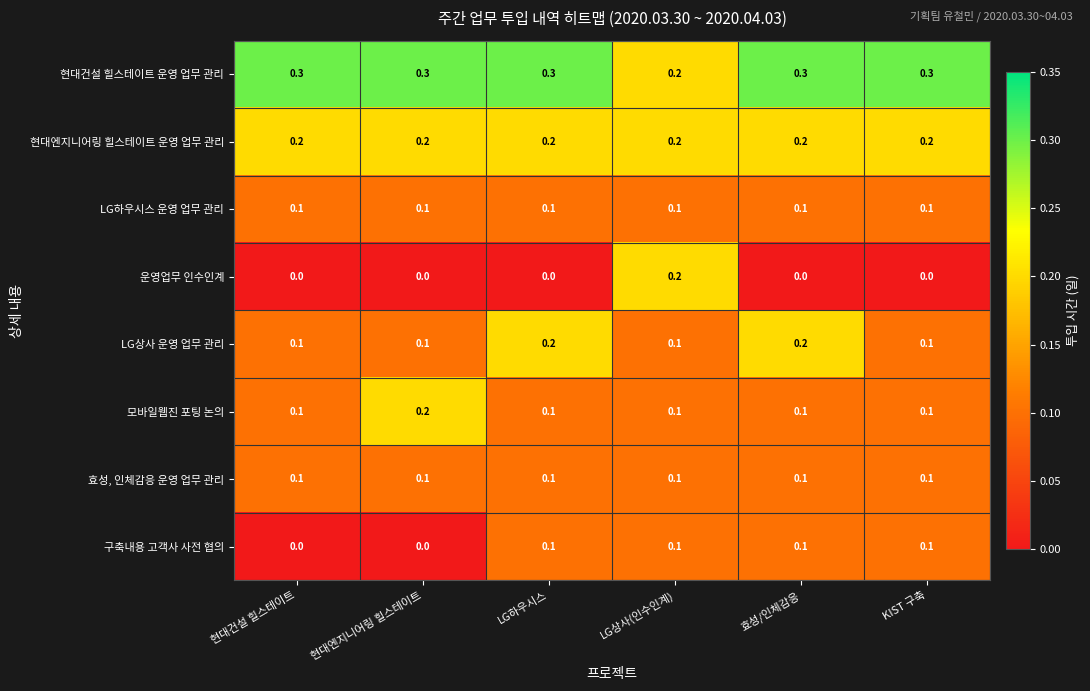

What is the total value across all series at 효성/인체감응?

1.1